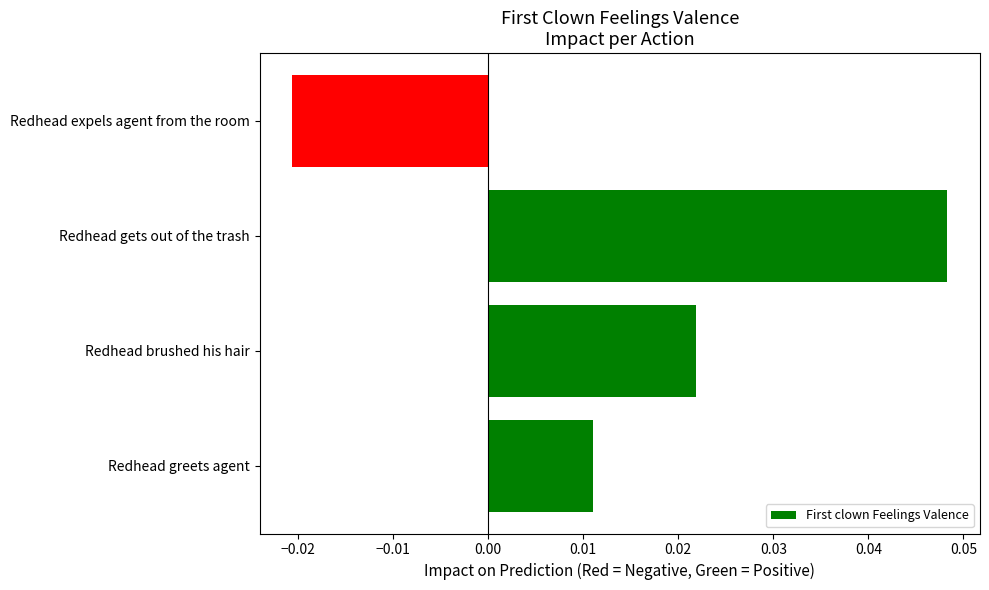

Does the chart contain stacked bars?

No